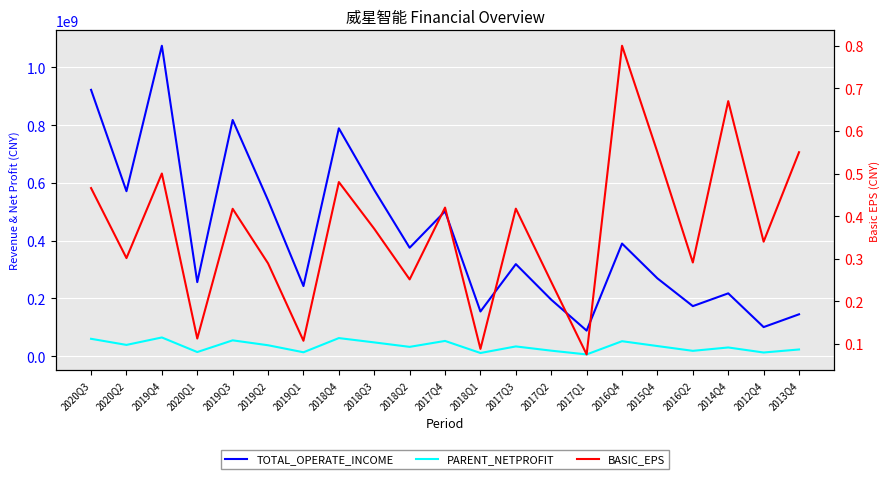

At 2014Q4, list the series in order from smallest to largest.

BASIC_EPS, PARENT_NETPROFIT, TOTAL_OPERATE_INCOME